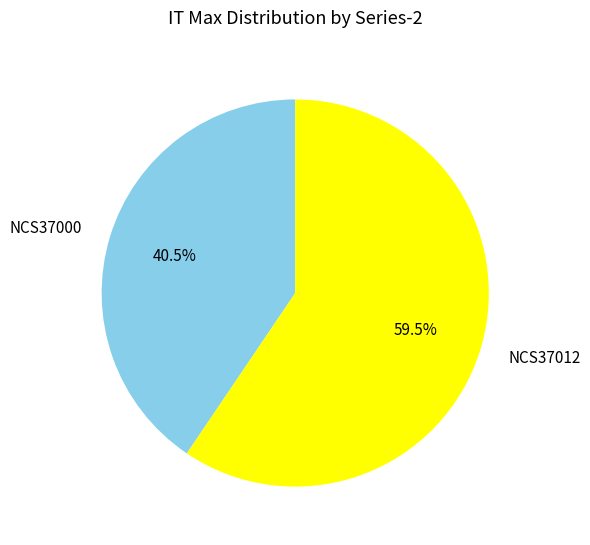

Approximately how many times larger is the value at NCS37000 compared to NCS37012?

0.7